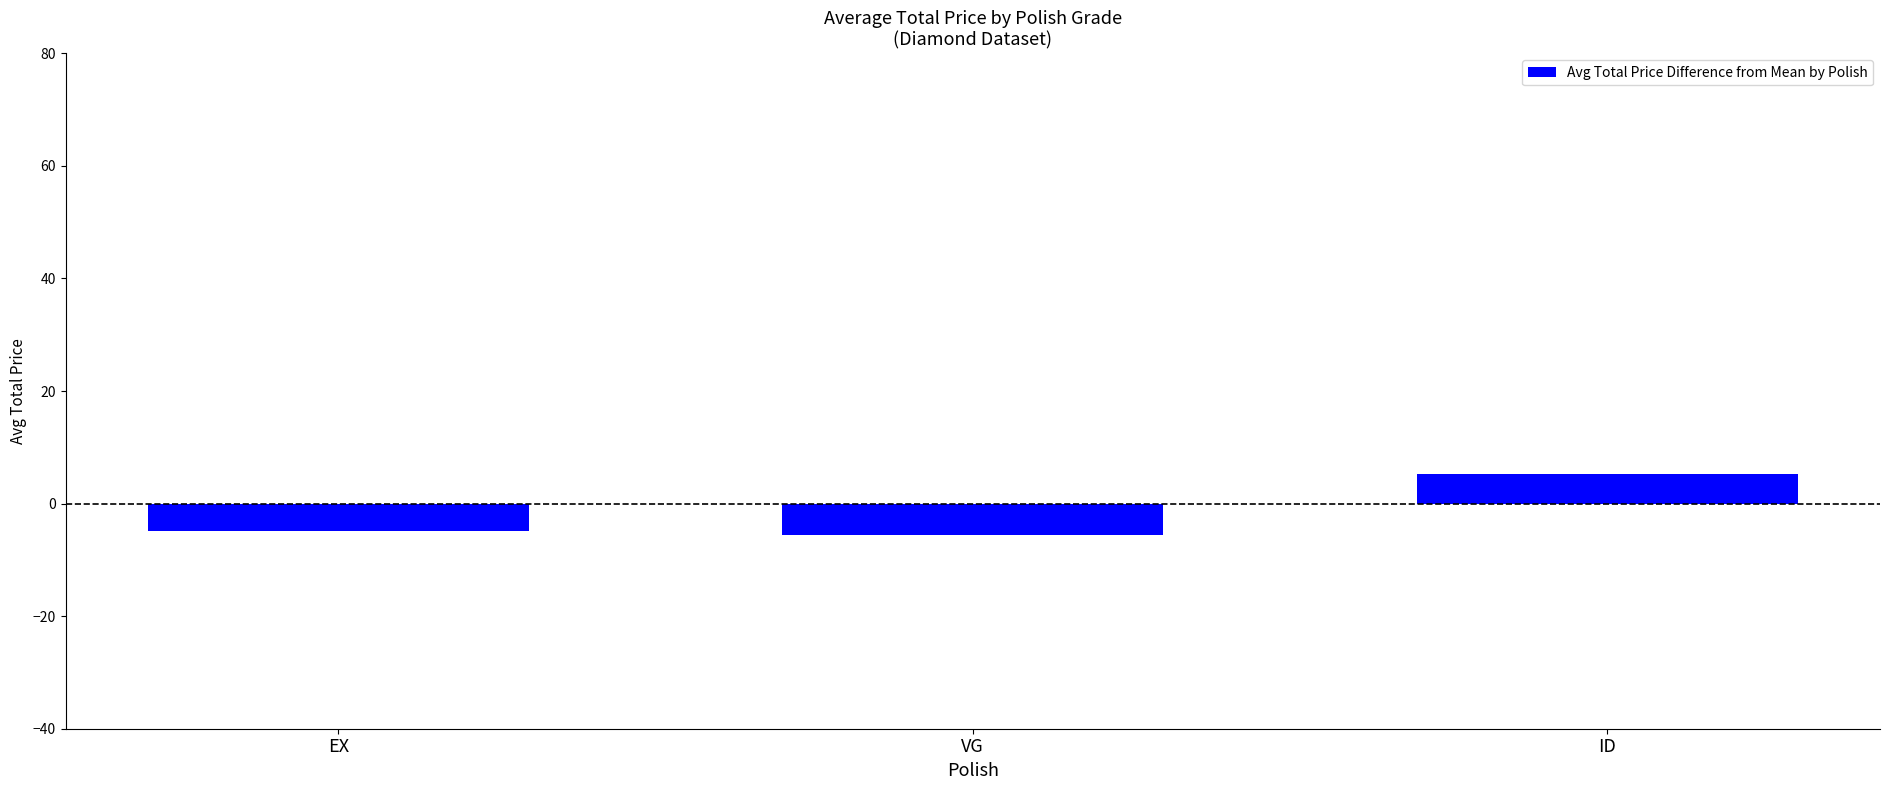

What is the sum of all values?

-5.3